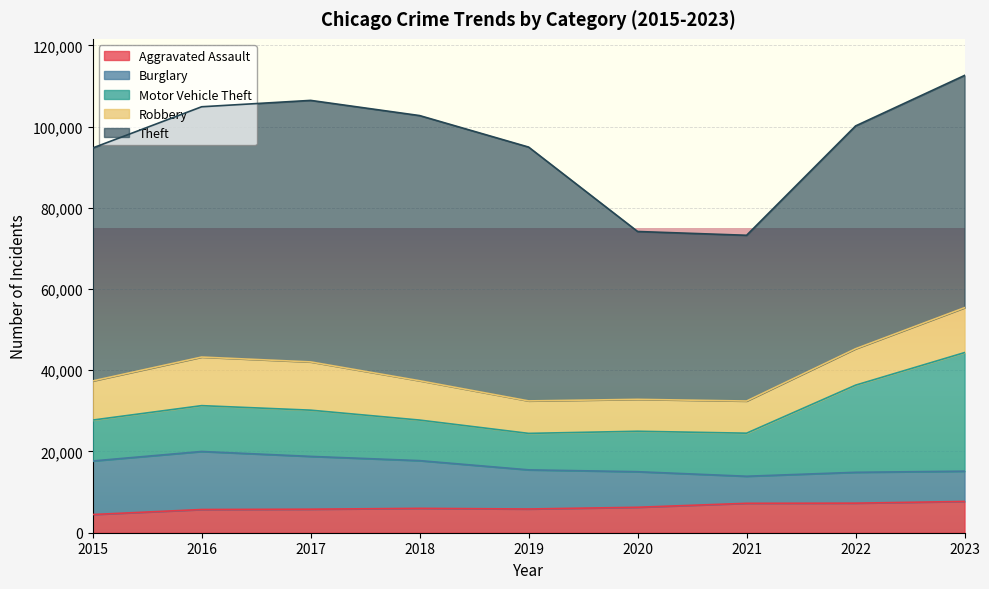

Reading right to left, extract all data points from this chart.

Aggravated Assault: 7702	7280	7242	6264	5841	6001	5793	5712	4480
Burglary: 7449	7594	6662	8758	9638	11747	13001	14289	13184
Motor Vehicle Theft: 29198	21455	10602	9959	8977	9985	11380	11286	10068
Robbery: 11056	8963	7918	7855	7995	9681	11880	11960	9638
Theft: 57181	54858	40806	41327	62493	65288	64386	61622	57350